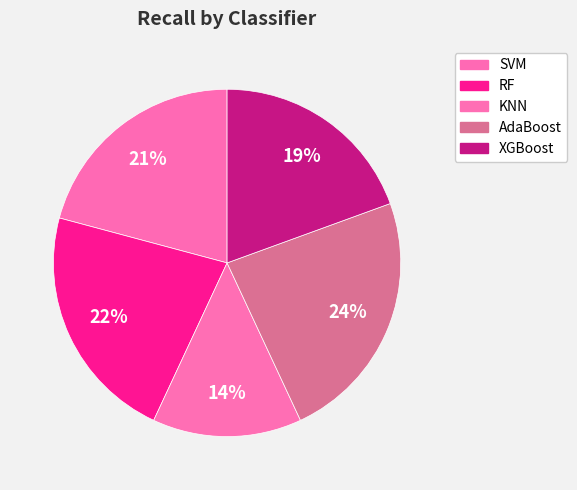

Does any single category account for the majority?

No